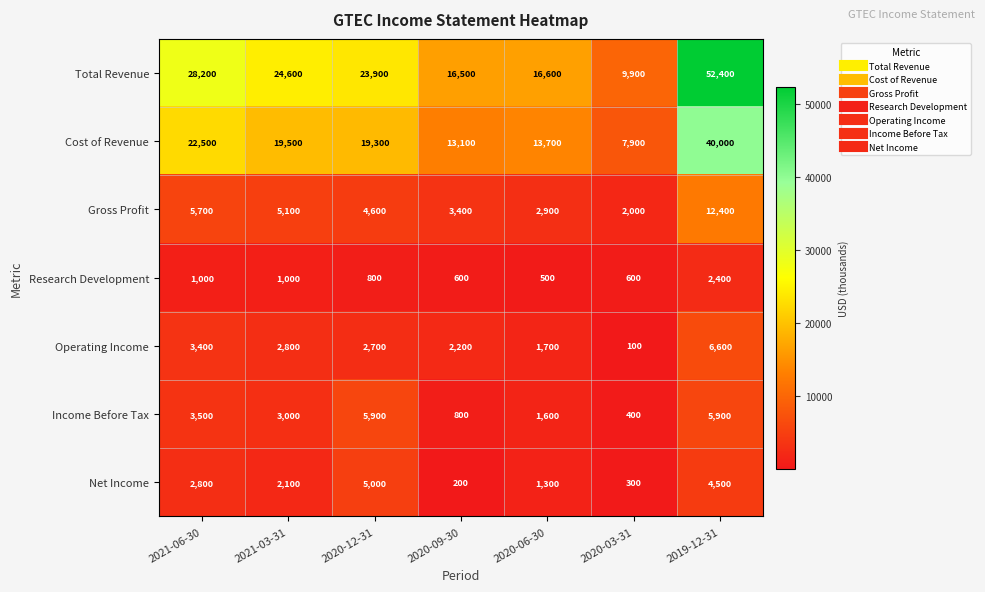

True or false: Research Development has a value of 800 at 2020-12-31.

True